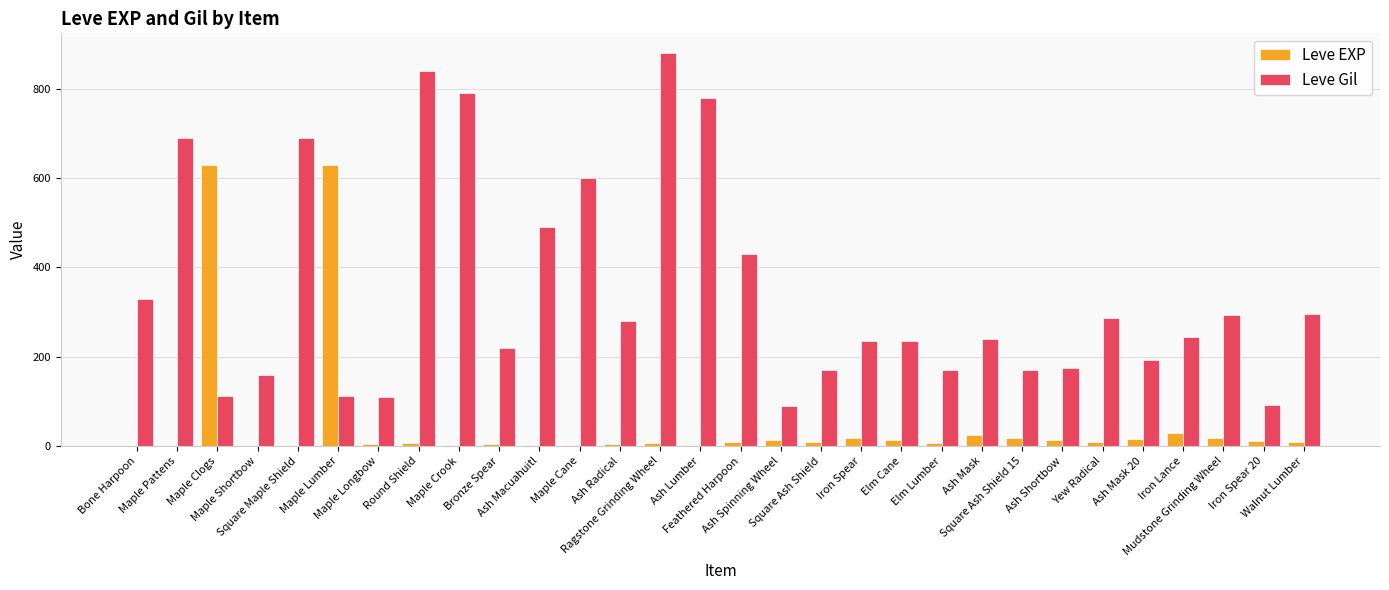

At which category is the sum across all series the highest?

Ragstone Grinding Wheel